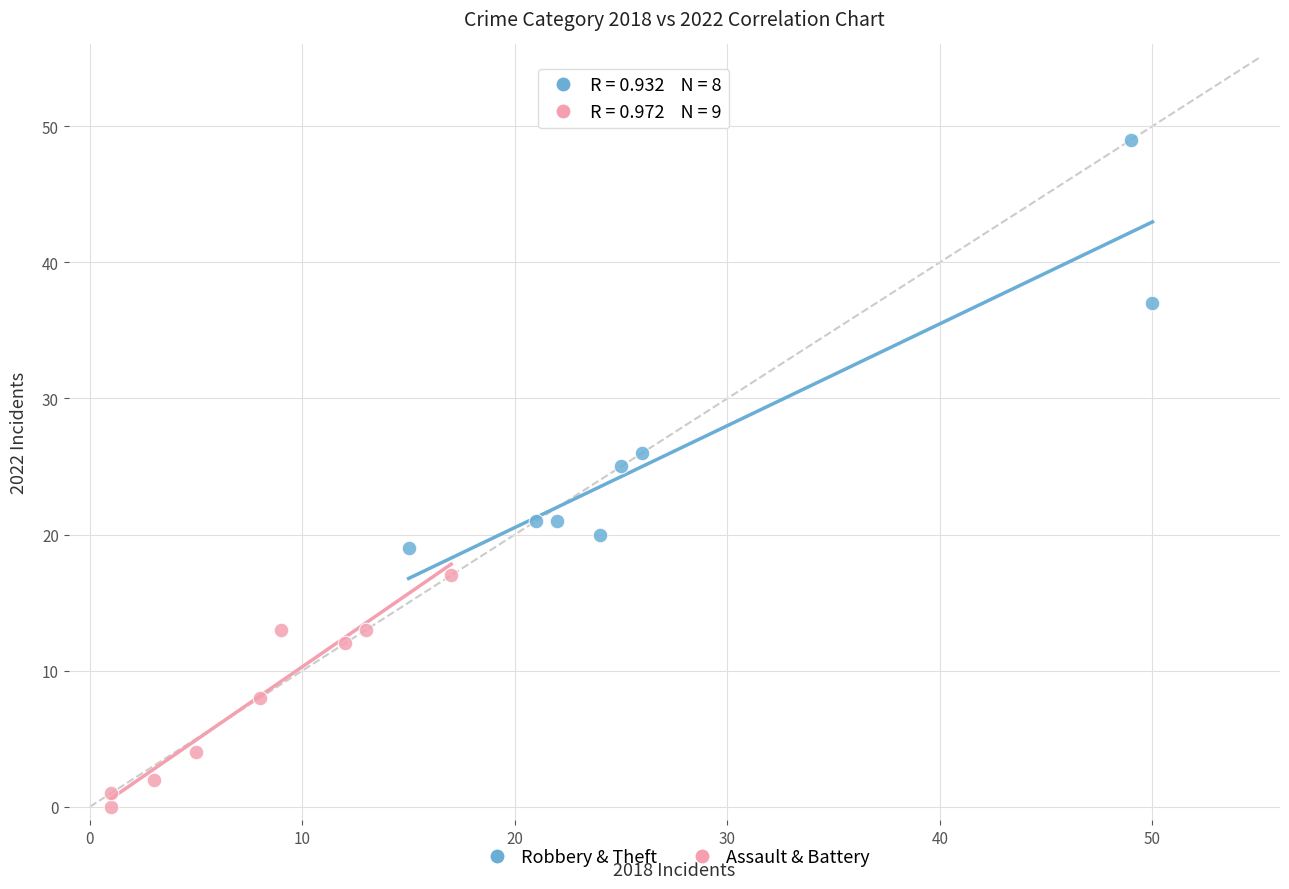

Which series contains the lowest Y value?

Assault & Battery